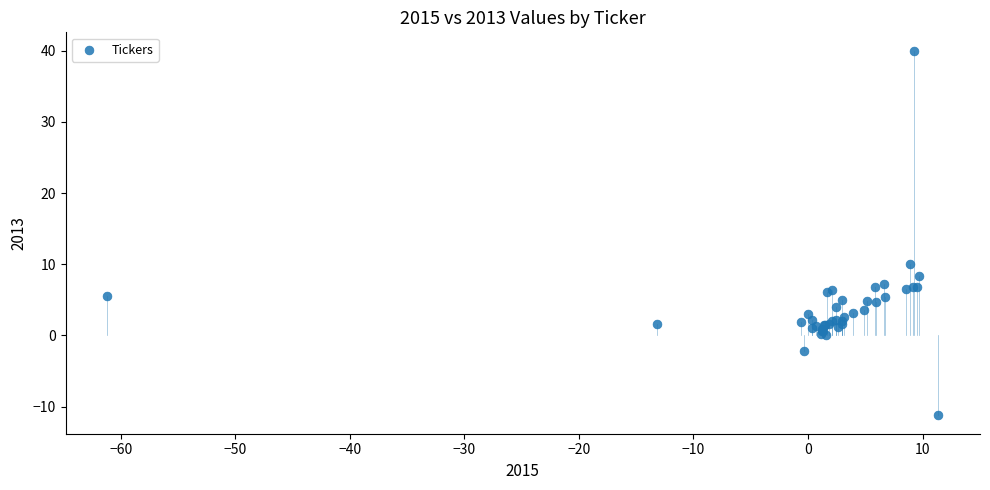

What Y value in the scatter plot is closest to 14?

10.1